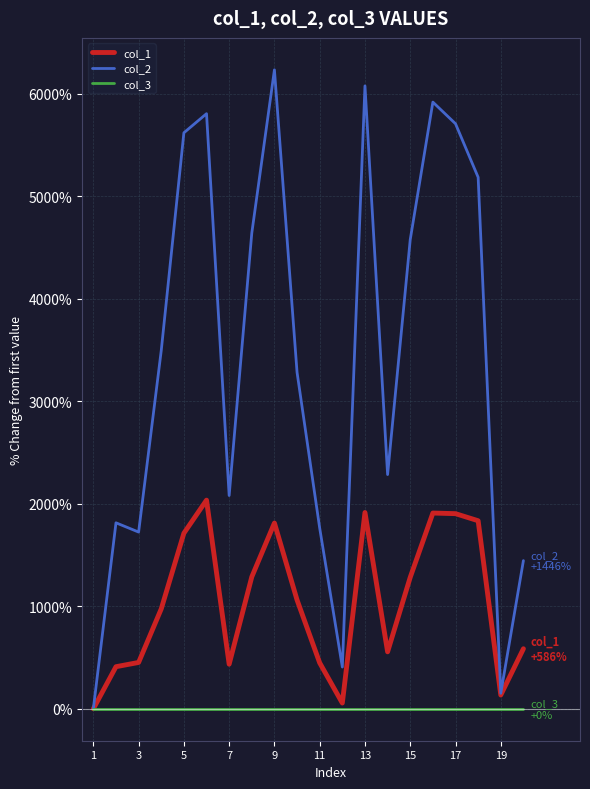

Which series has the largest total across all categories?

col_2